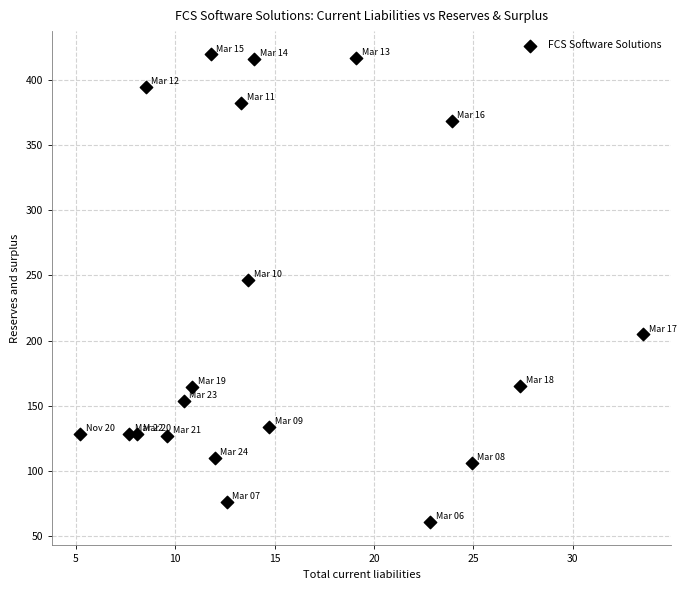

What is the range of Y values (max minus min)?

358.2